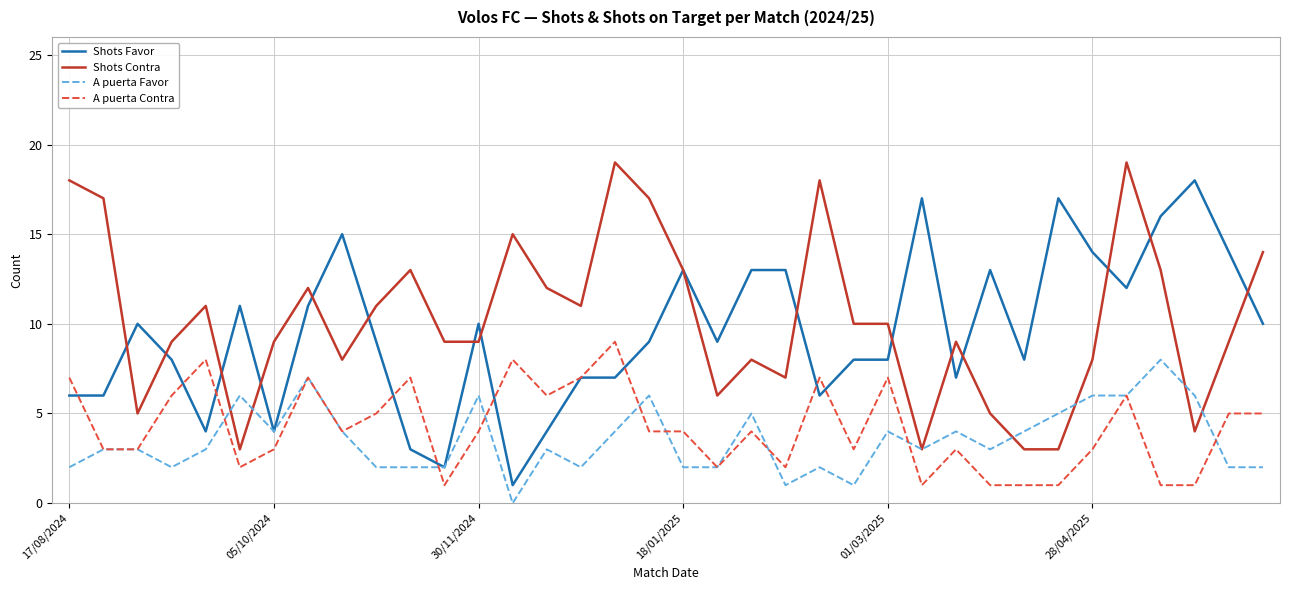

Reading left to right, transcribe all the data shown in this chart.

Shots Favor: 6	6	10	8	4	11	4	11	15	9	3	2	10	1	4	7	7	9	13	9	13	13	6	8	8	17	7	13	8	17	14	12	16	18	14	10
Shots Contra: 18	17	5	9	11	3	9	12	8	11	13	9	9	15	12	11	19	17	13	6	8	7	18	10	10	3	9	5	3	3	8	19	13	4	9	14
A puerta Favor: 2	3	3	2	3	6	4	7	4	2	2	2	6	0	3	2	4	6	2	2	5	1	2	1	4	3	4	3	4	5	6	6	8	6	2	2
A puerta Contra: 7	3	3	6	8	2	3	7	4	5	7	1	4	8	6	7	9	4	4	2	4	2	7	3	7	1	3	1	1	1	3	6	1	1	5	5